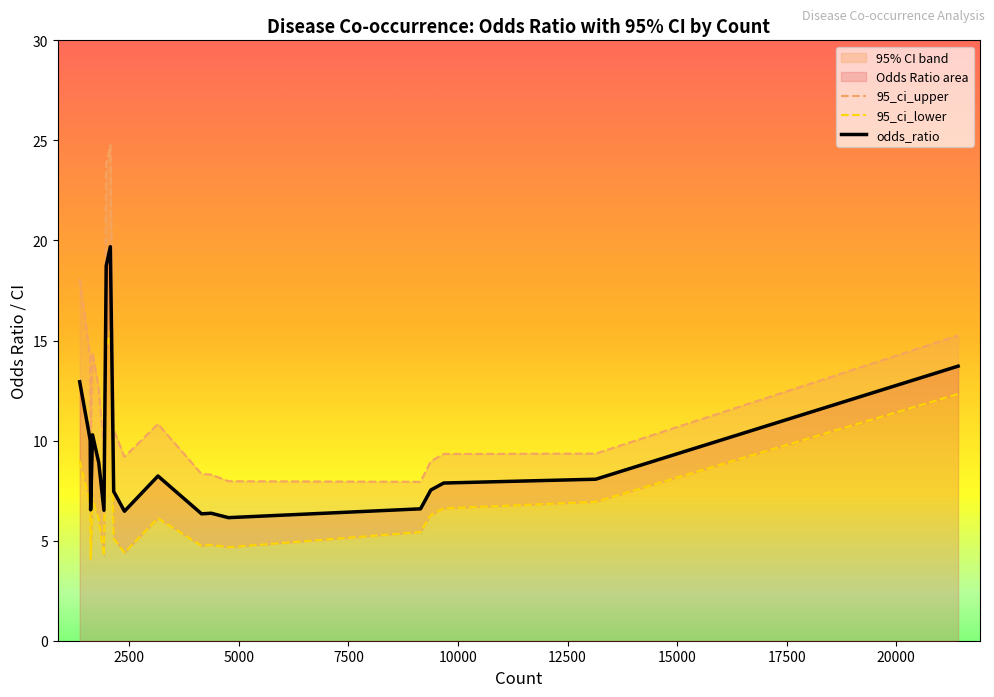

The 95_ci_lower series shows 22.0 at 21414. True or false?

False